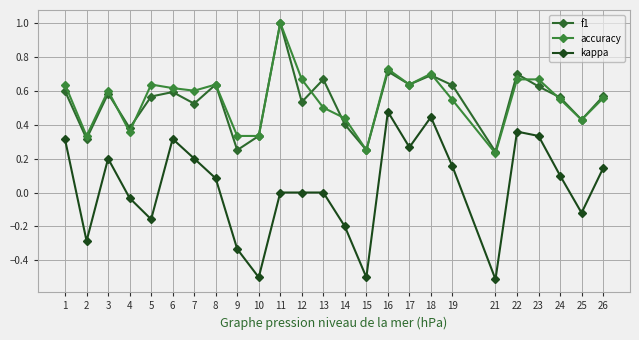

Is it true that kappa equals 0.2 at 7?

True